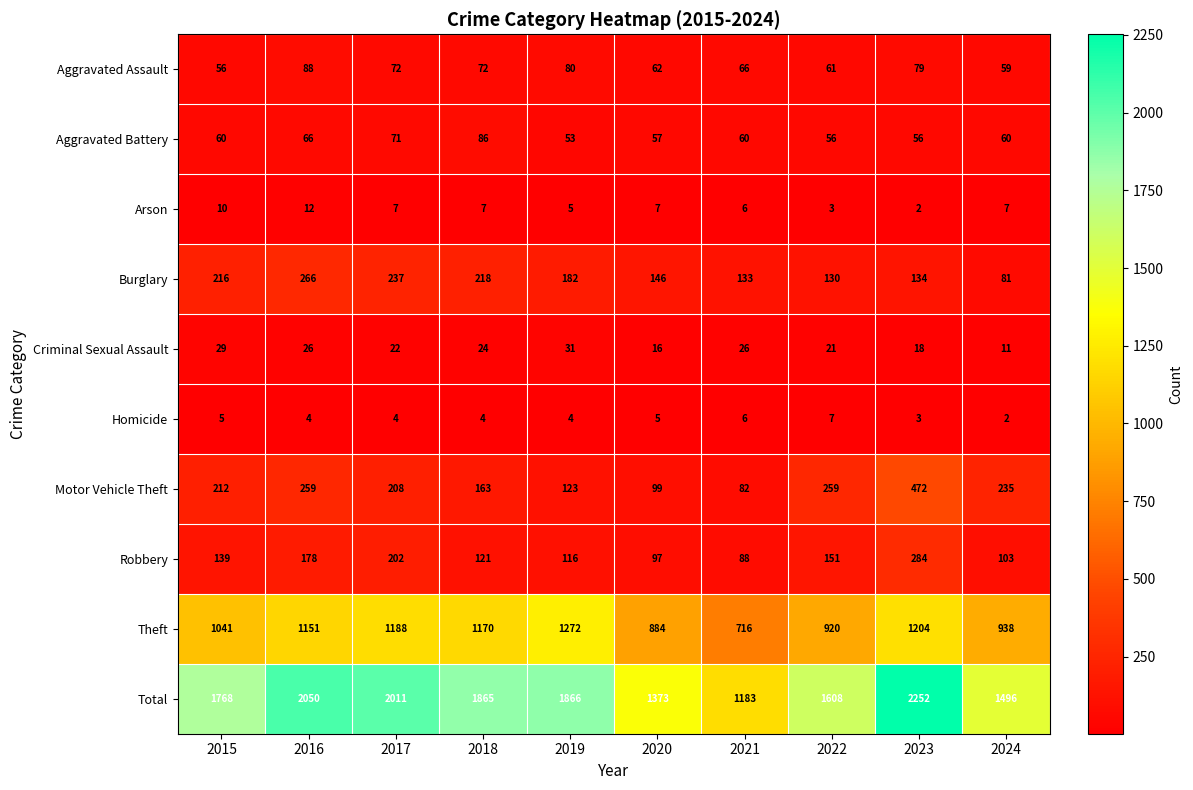

What is the difference between the highest and lowest values at 2023?

2250